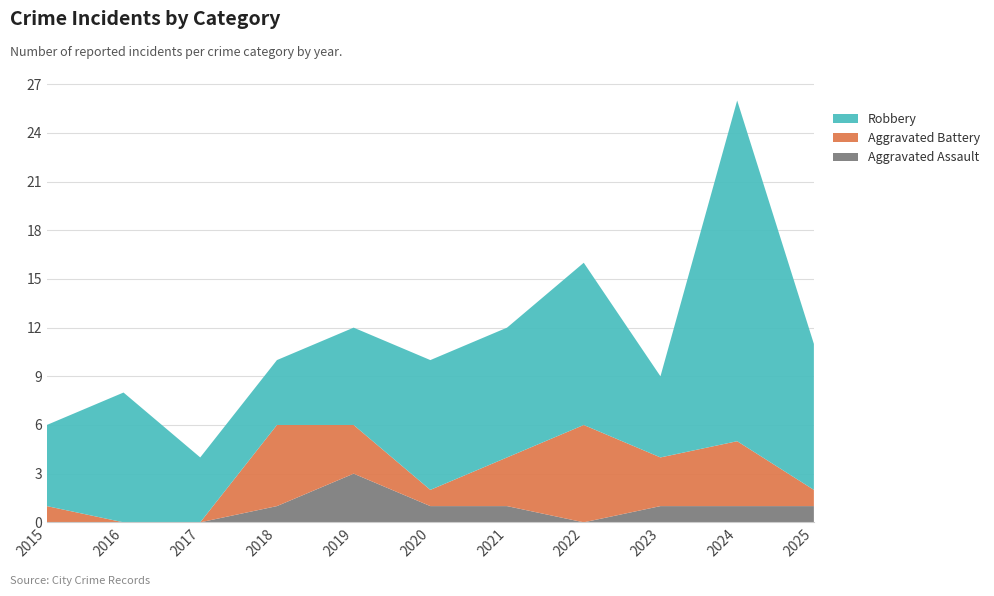

Reading left to right, extract all data points from this chart.

Aggravated Assault: 2015=0	2016=0	2017=0	2018=1	2019=3	2020=1	2021=1	2022=0	2023=1	2024=1	2025=1
Aggravated Battery: 2015=1	2016=0	2017=0	2018=5	2019=3	2020=1	2021=3	2022=6	2023=3	2024=4	2025=1
Robbery: 2015=5	2016=8	2017=4	2018=4	2019=6	2020=8	2021=8	2022=10	2023=5	2024=21	2025=9